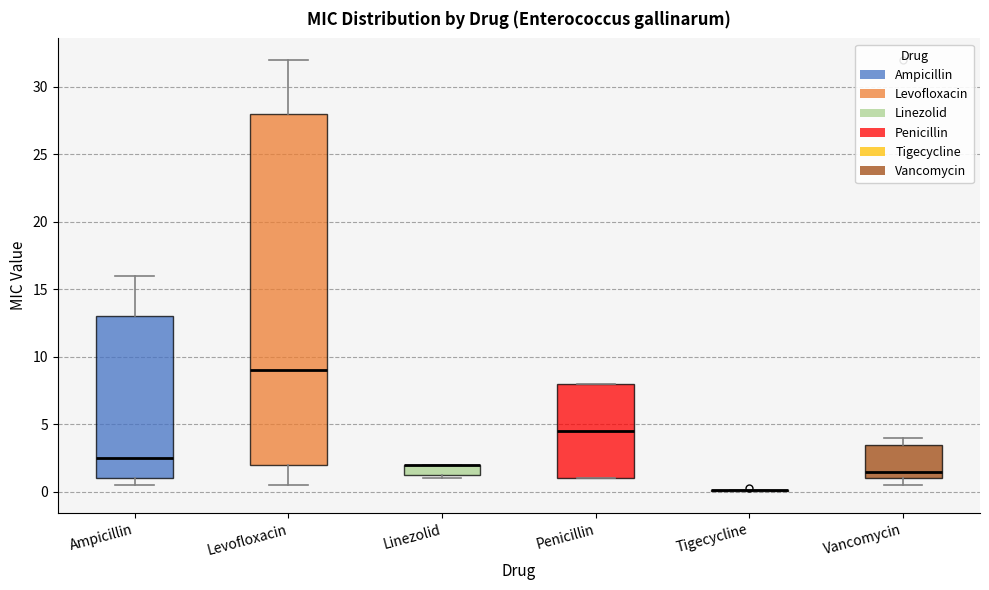

Where is the upper edge of the box for Vancomycin on the y-axis? The values are not printed on the chart, so give them approximately, as read against the axis.

3.5